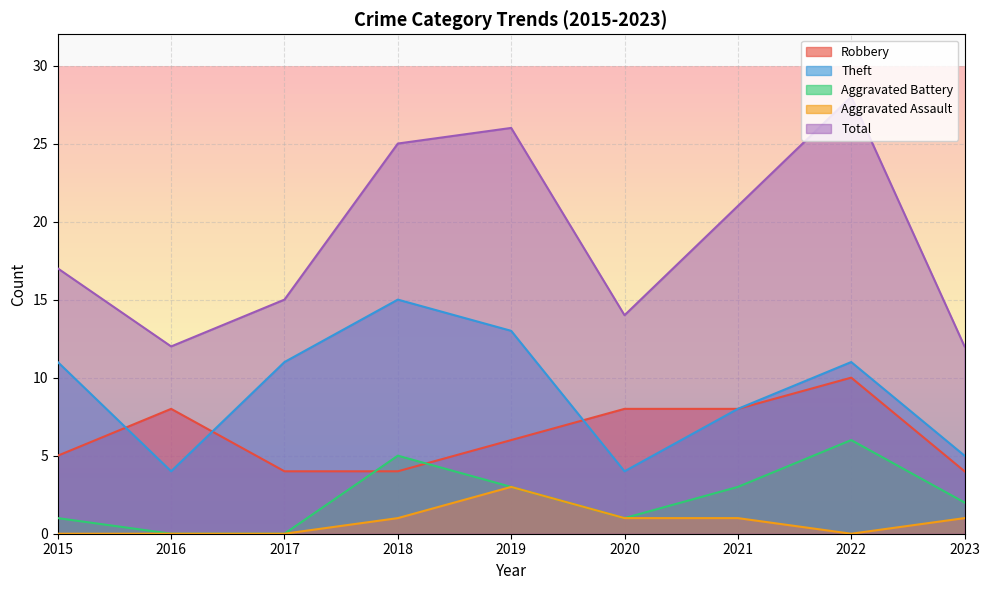

How many lines are shown in the chart?

5